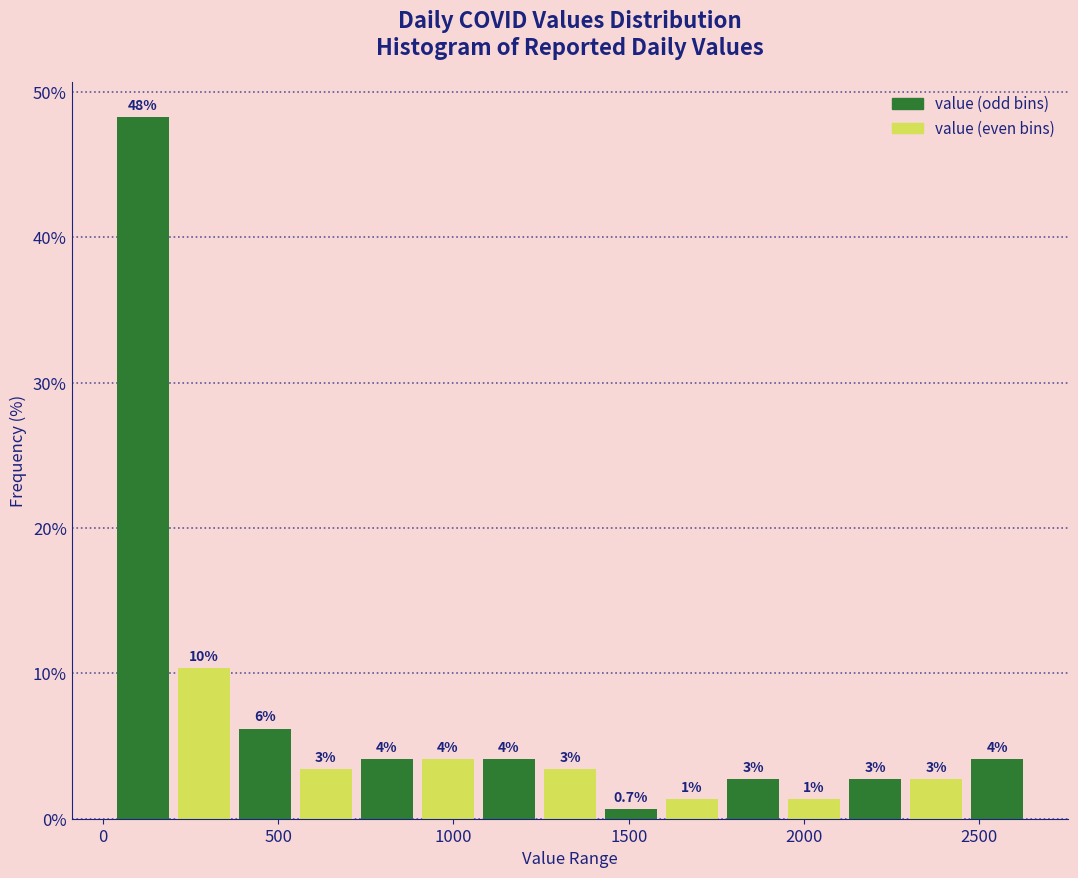

Read against the x-axis, roughly where is the centre of the tallest bar?

100